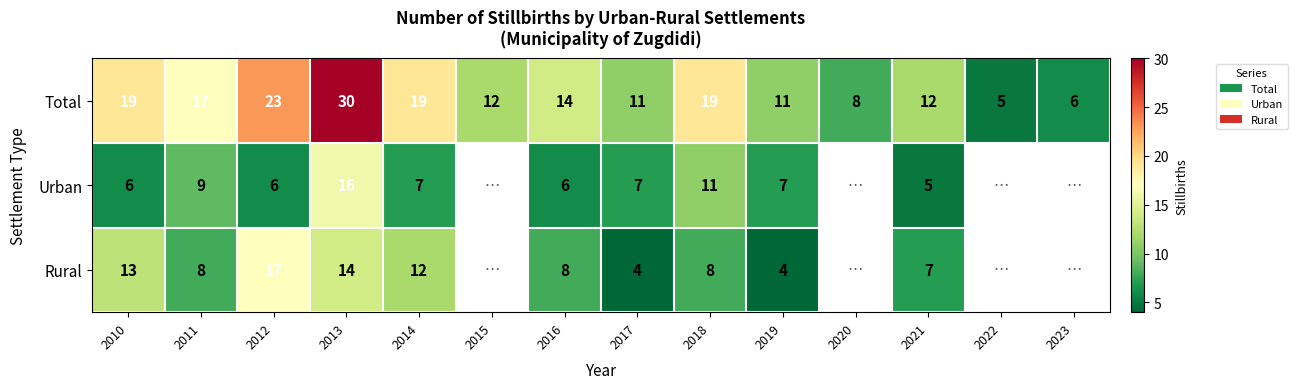

Which category has the lowest value across all series?

2017